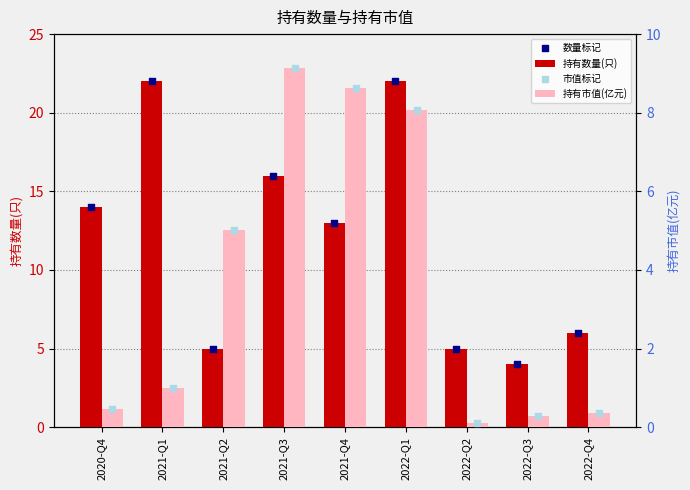

Which series contains the lowest Y value?

持有市值(亿元)